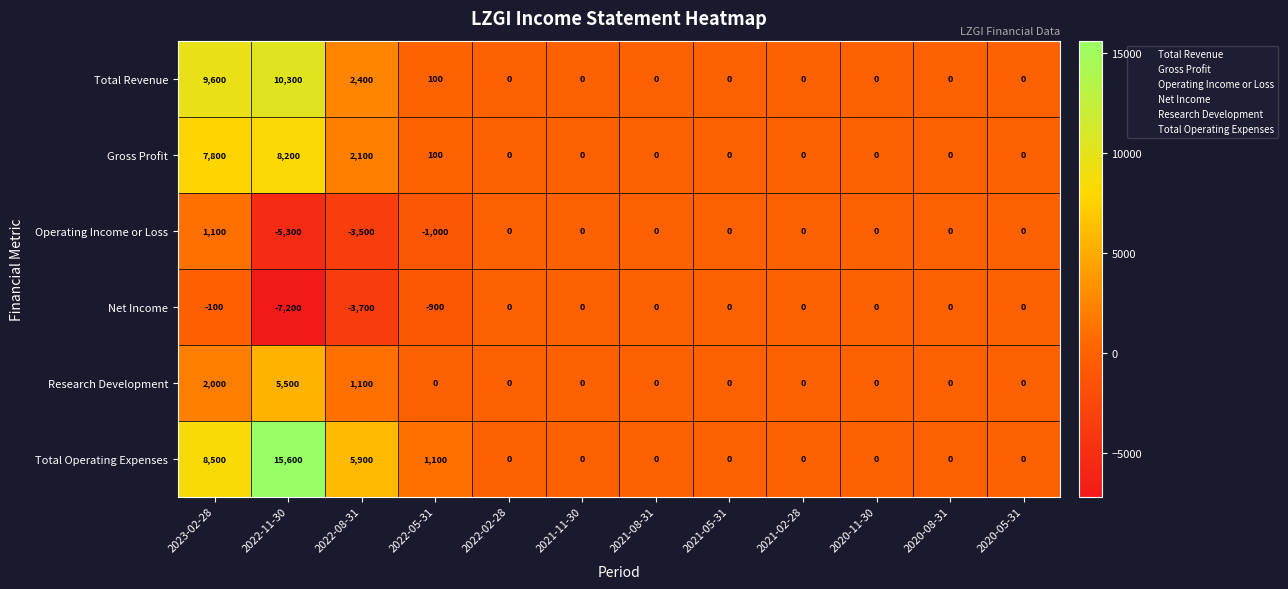

What is the total value across all series at 2022-08-31?

4300